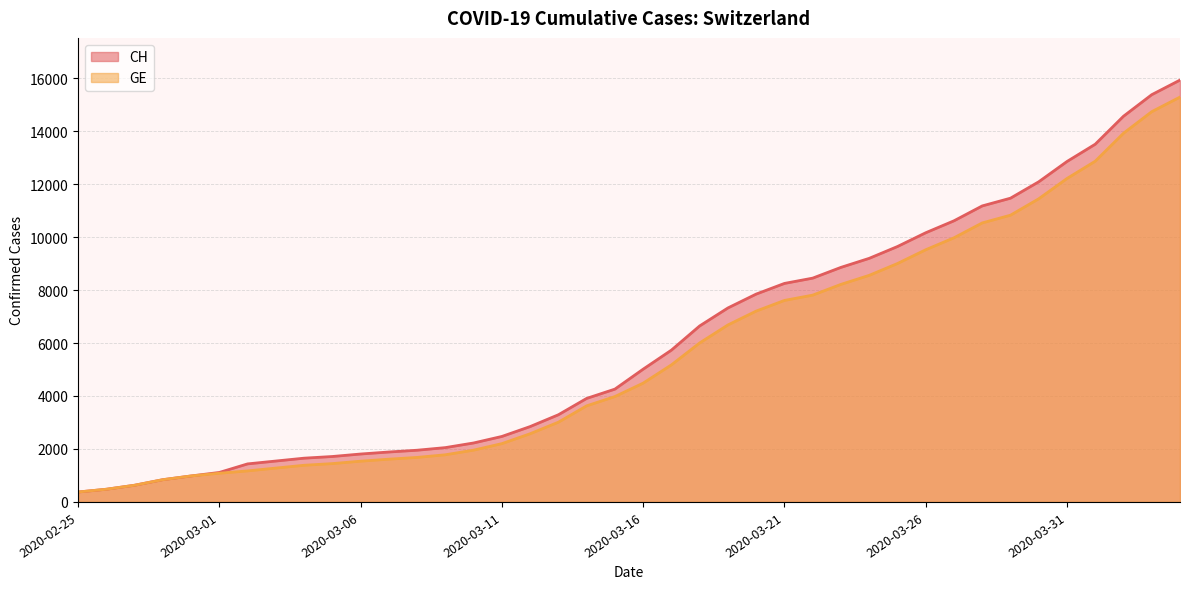

At which category does the chart reach its minimum across all series?

2020-02-25